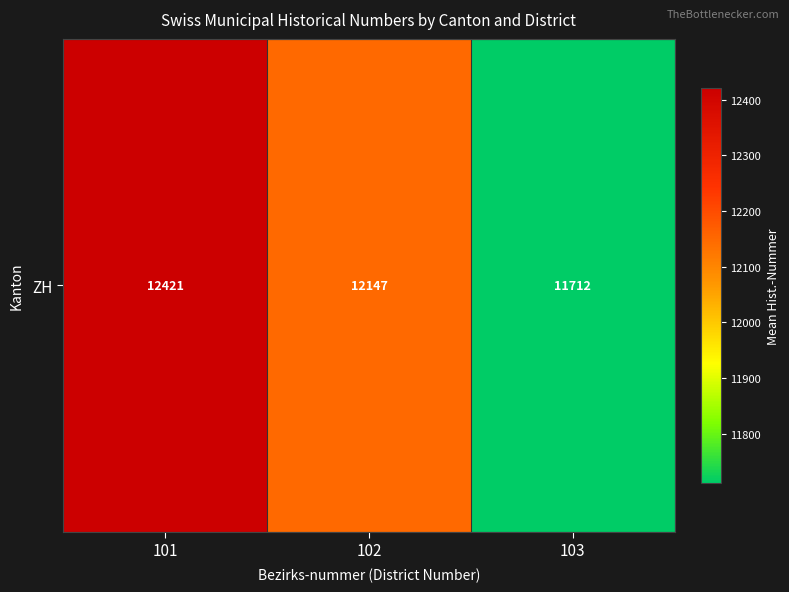

What is the difference between the values at 102 and 101?

274.0